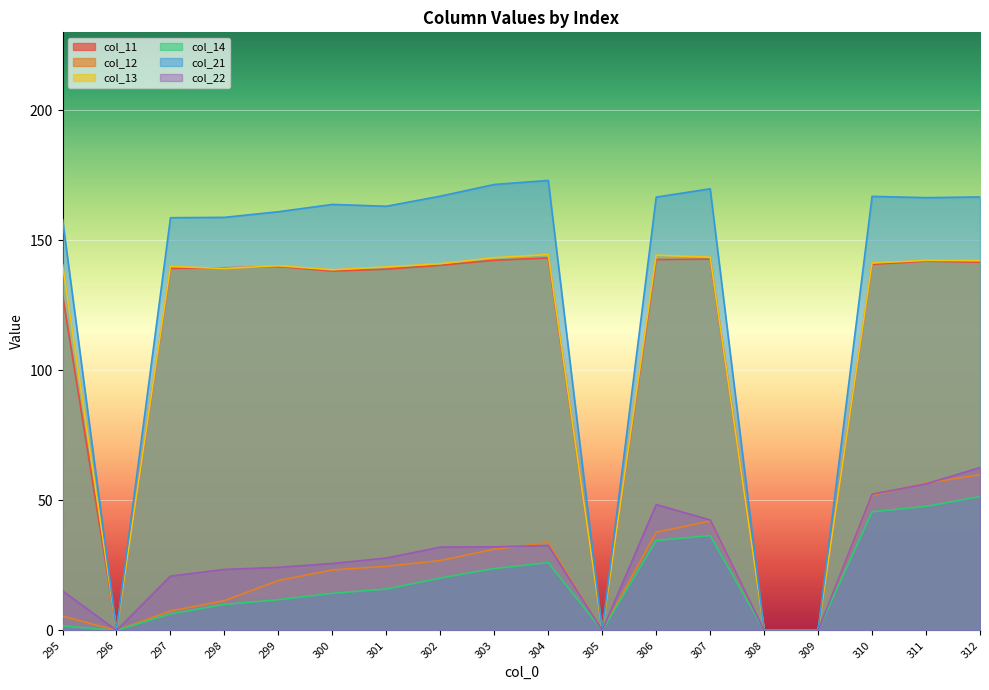

At which label does col_11 reach its minimum?

296